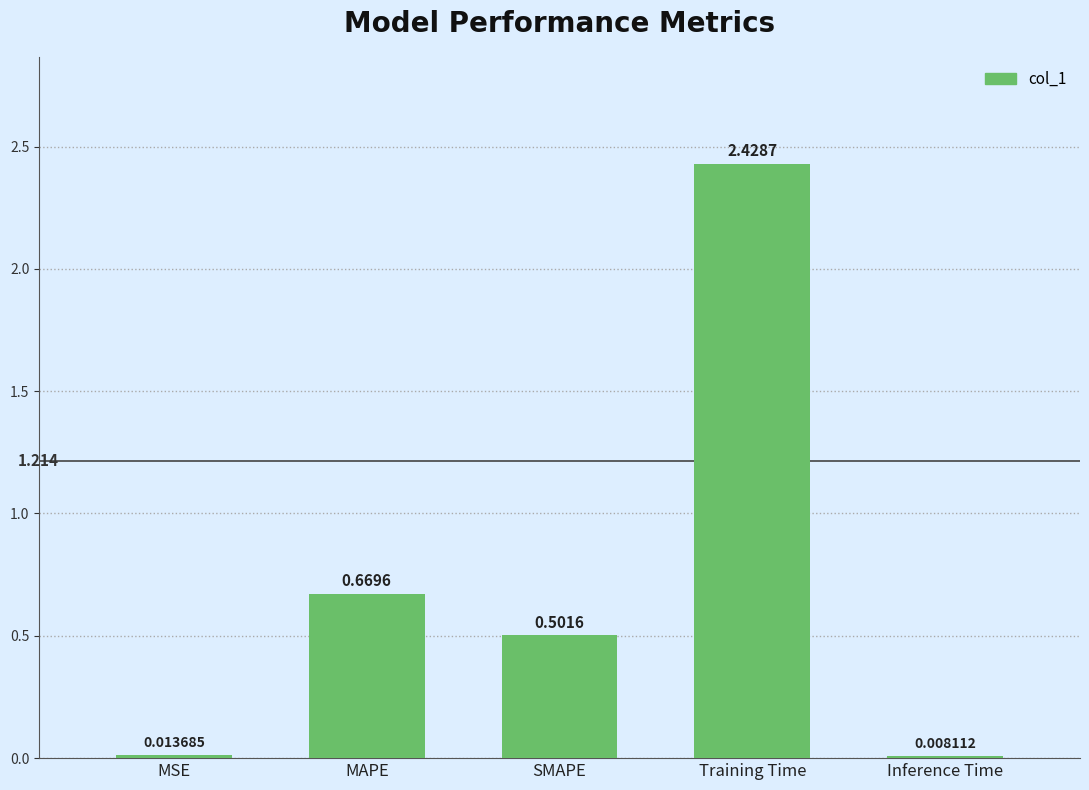

Which label corresponds to the largest value in the chart?

Training Time